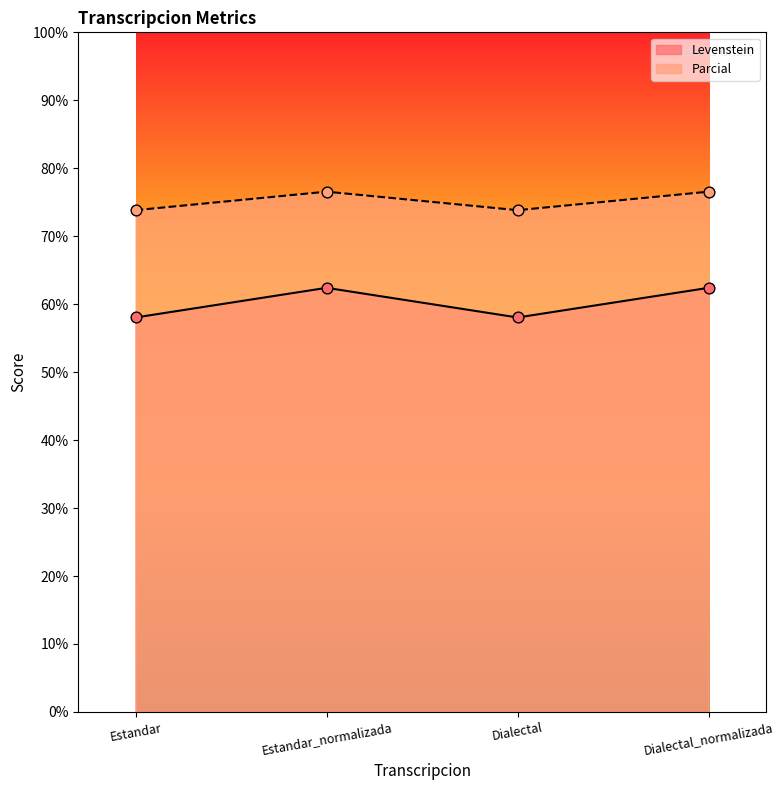

At which category is the sum across all series the highest?

Estandar_normalizada